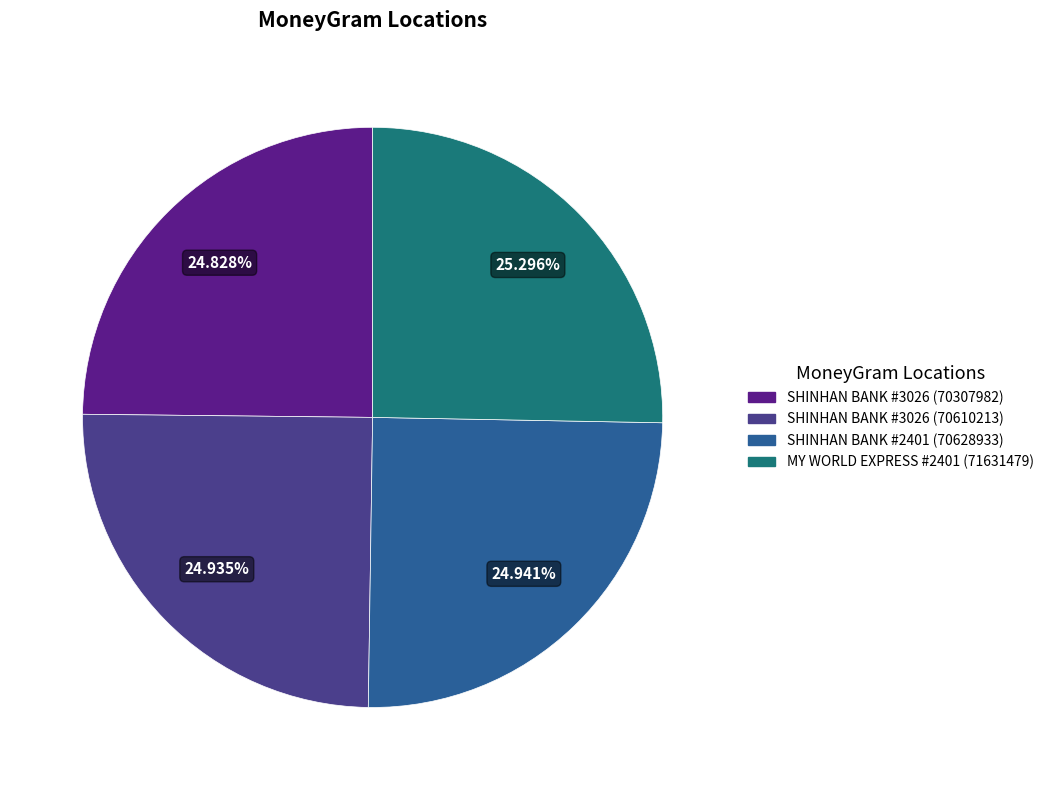

Does any single category account for the majority?

No